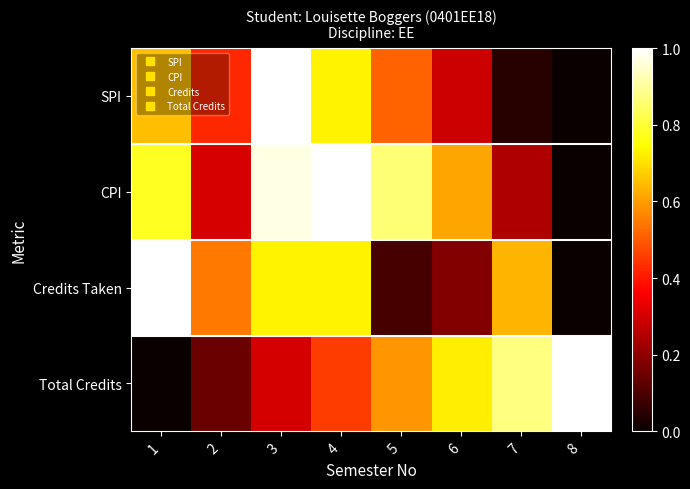

Reading left to right, transcribe all the data shown in this chart.

SPI: 1=0.7	2=0.4	3=1.0	4=0.7	5=0.5	6=0.3	7=0.0	8=0.0
CPI: 1=0.8	2=0.3	3=1.0	4=1.0	5=0.9	6=0.6	7=0.2	8=0.0
Credits Taken: 1=1.0	2=0.5	3=0.7	4=0.7	5=0.1	6=0.2	7=0.6	8=0.0
Total Credits: 1=0.0	2=0.1	3=0.3	4=0.5	5=0.6	6=0.7	7=0.9	8=1.0